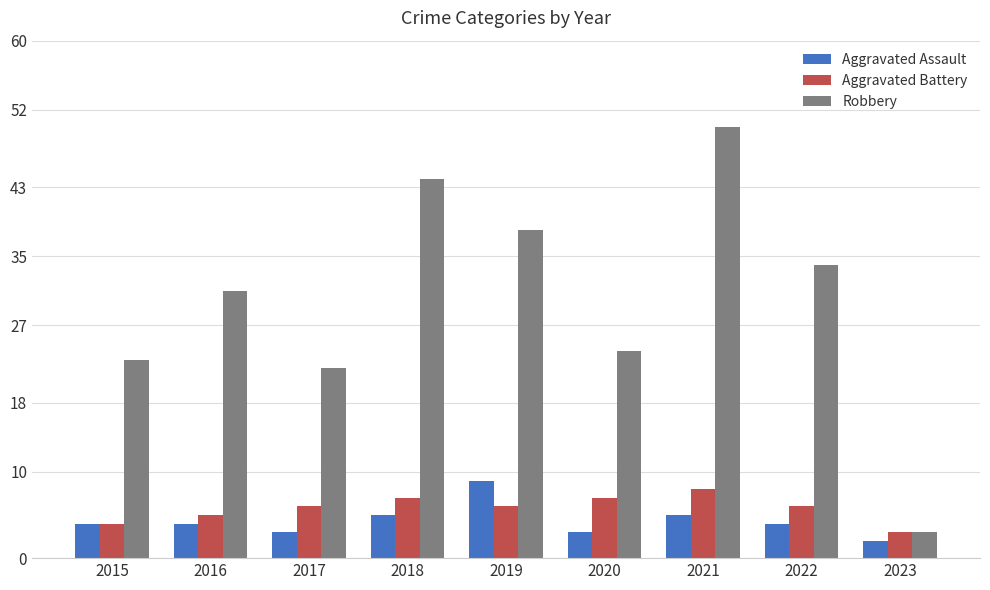

What is the value of the Robbery bar at the 8th from the left?

34